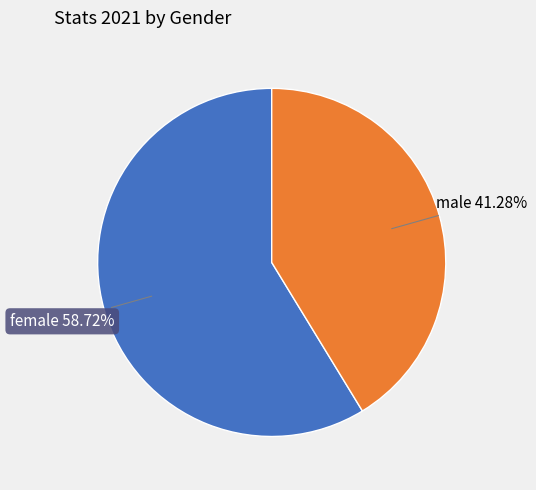

Between female and male, which is larger?

female